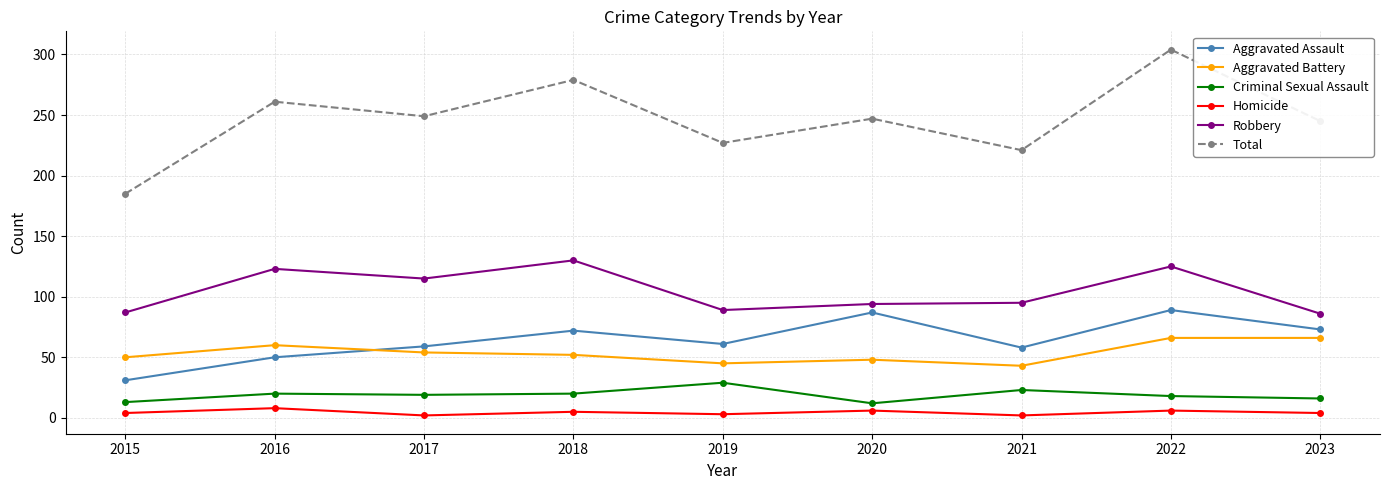

How many distinct data groups are displayed?

6